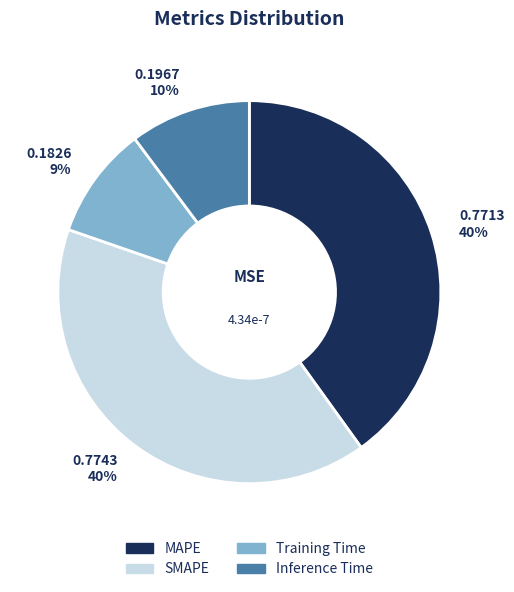

Does Inference Time represent more than half of the total?

No